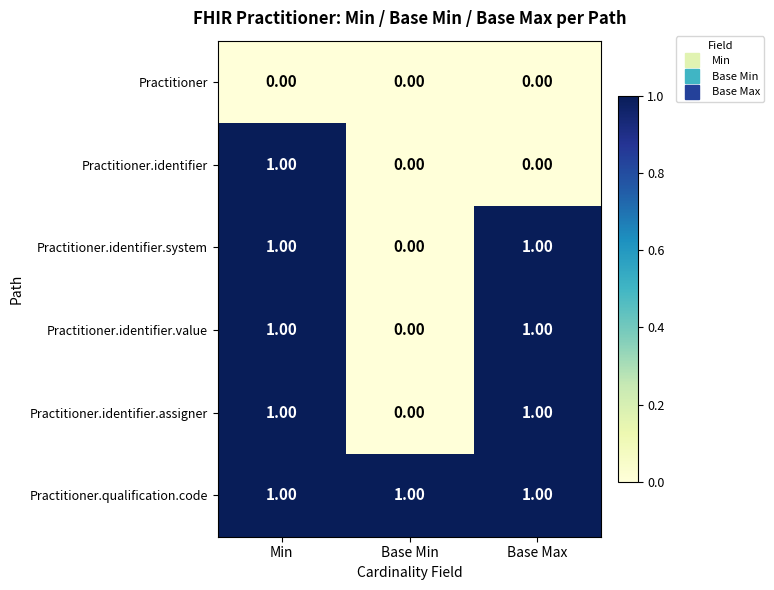

What is the sum of all Practitioner.qualification.code values?

3